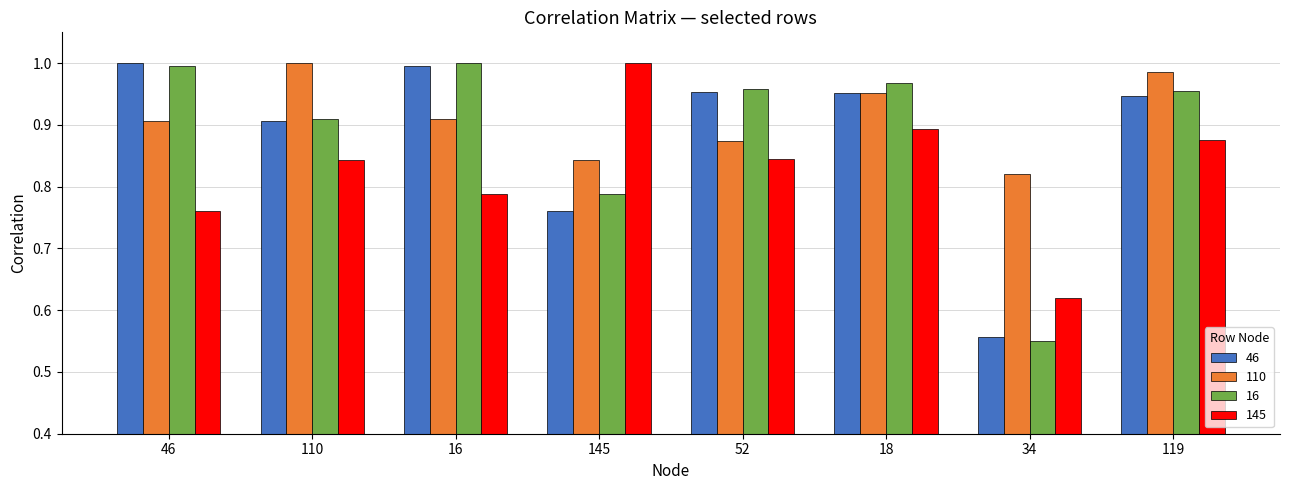

At how many categories does at least one series exceed 0?

8